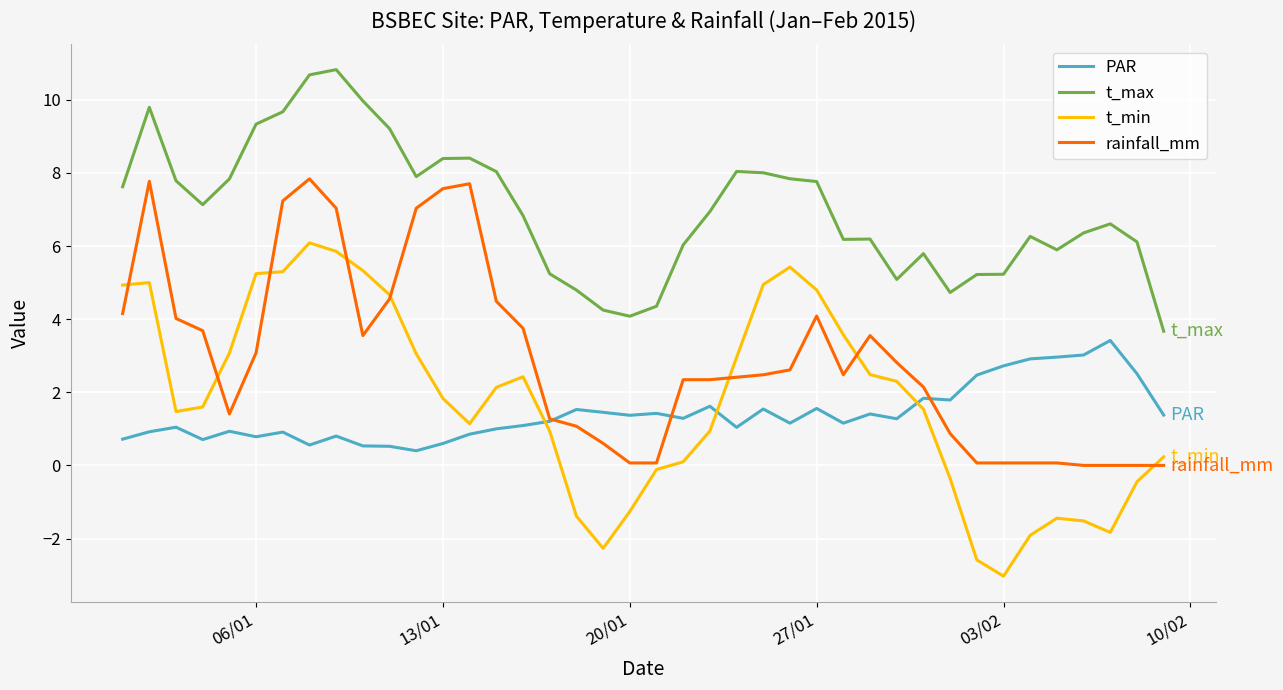

Which series has the largest total across all categories?

t_max